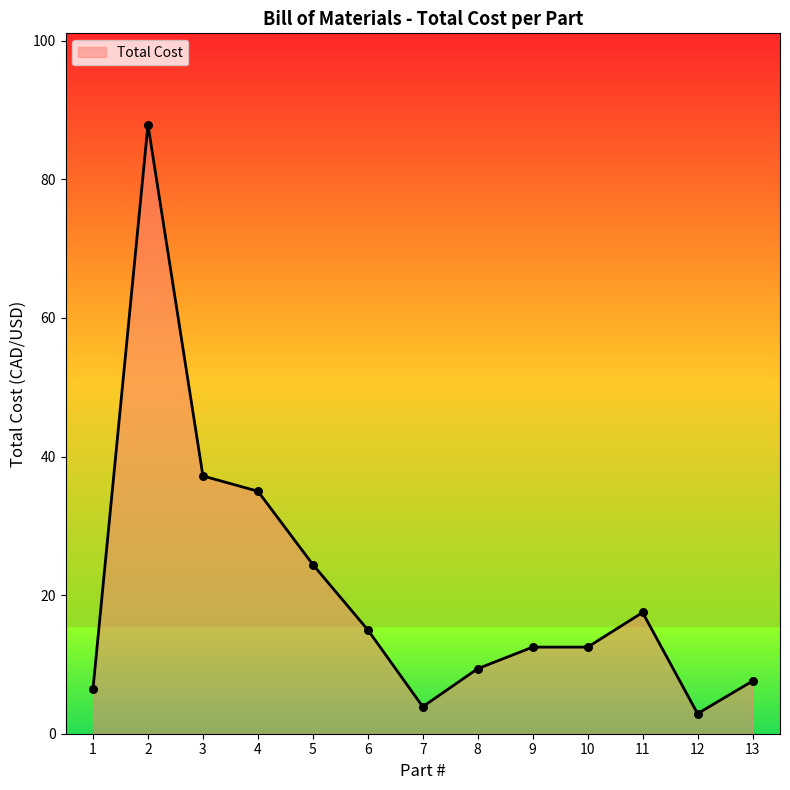

What is the change in value from 1 to 9?

+6.0